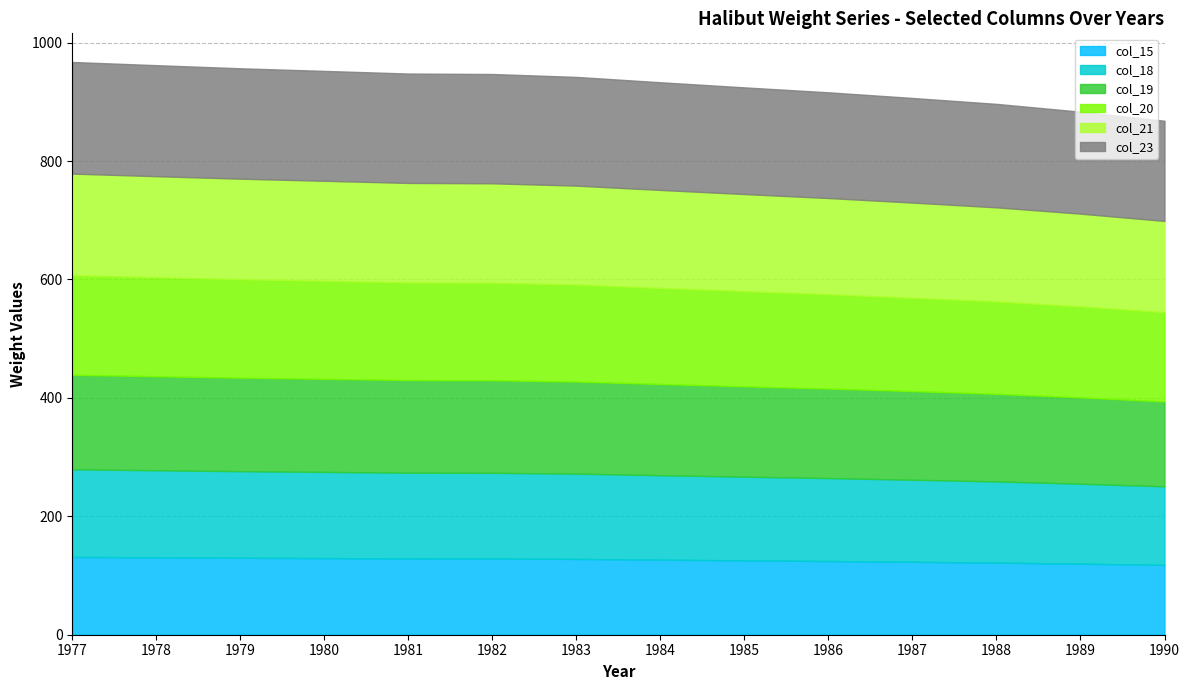

Which series has the largest total across all categories?

col_23